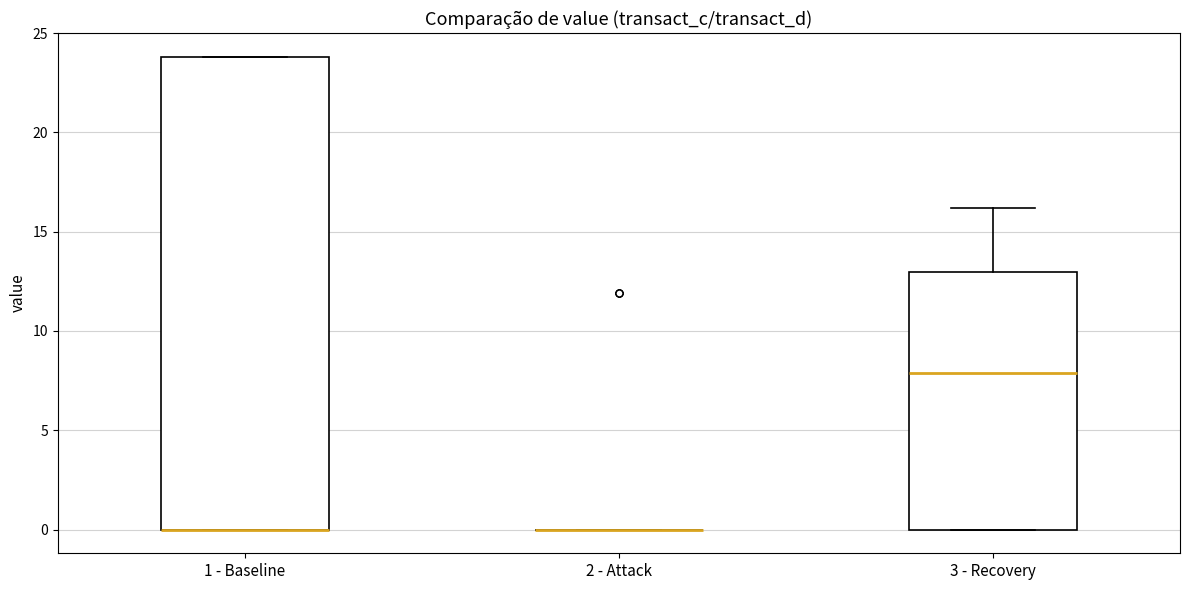

Where is the upper edge of the box for 1 - Baseline on the y-axis? The values are not printed on the chart, so give them approximately, as read against the axis.

24